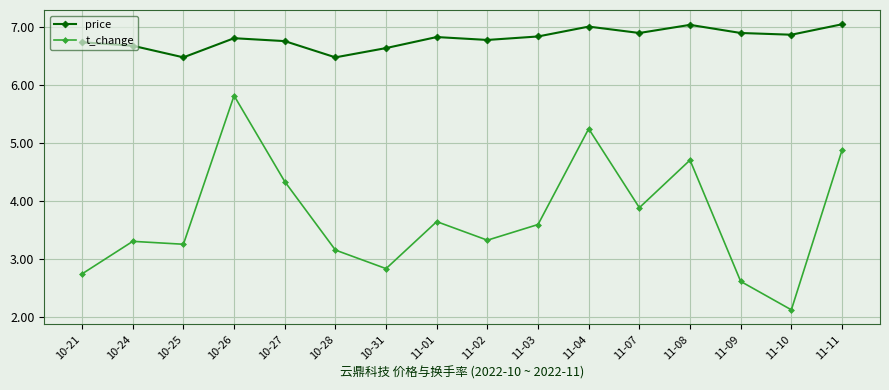

What is the minimum value shown in the chart?

2.1